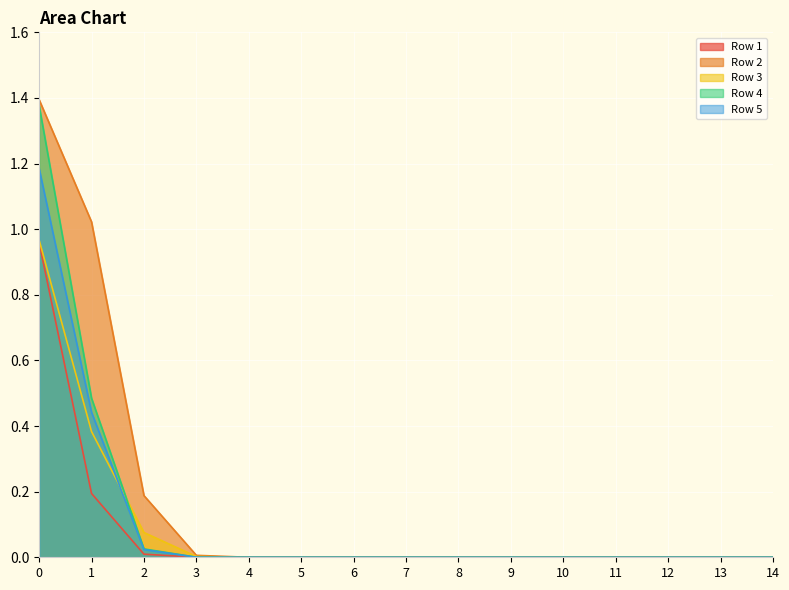

How many lines are shown in the chart?

5